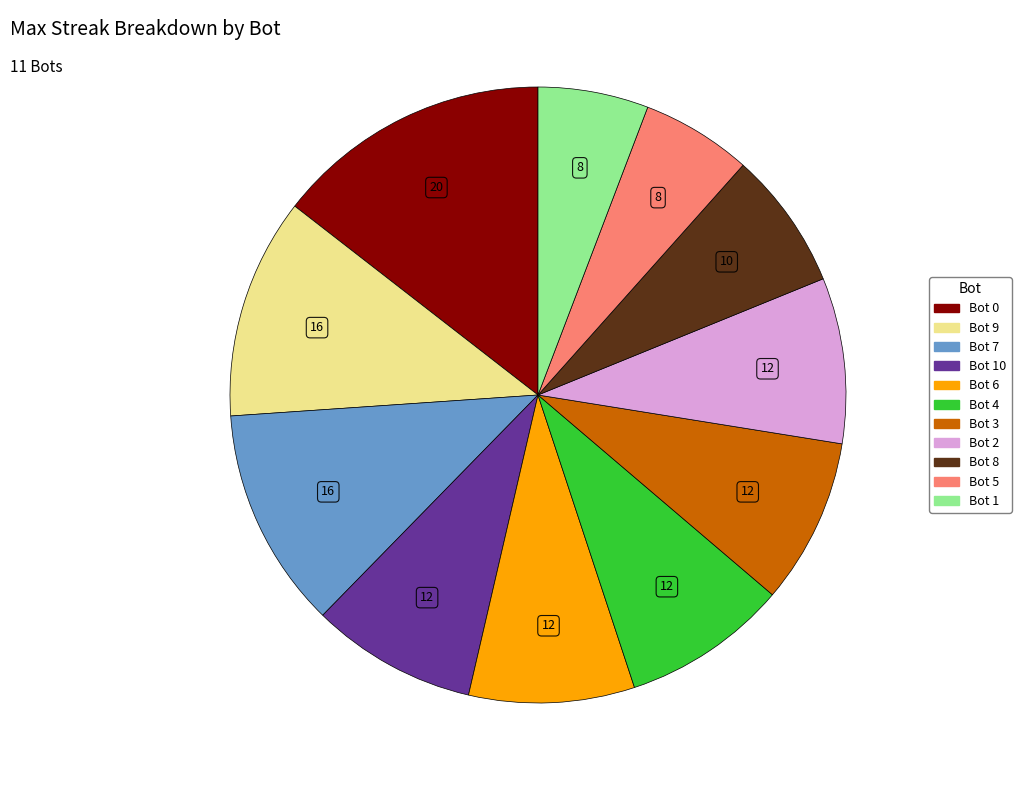

Is there a majority slice in this chart?

No